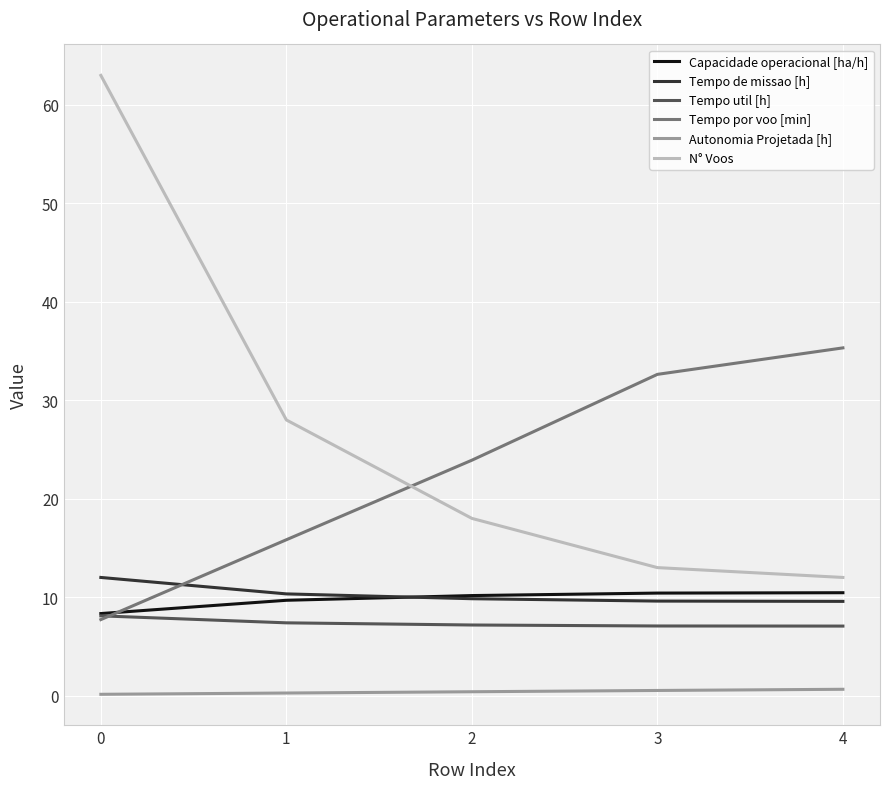

Which series has the widest spread of values?

N° Voos